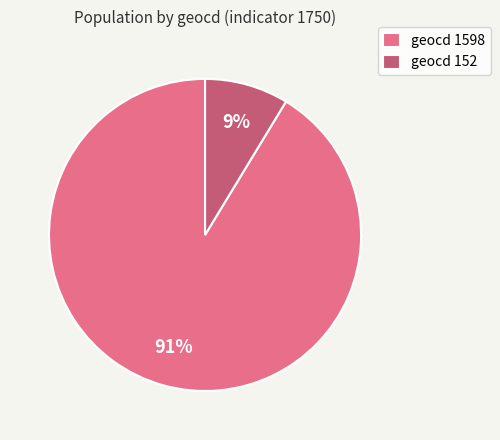

How many segments does this pie chart have?

2